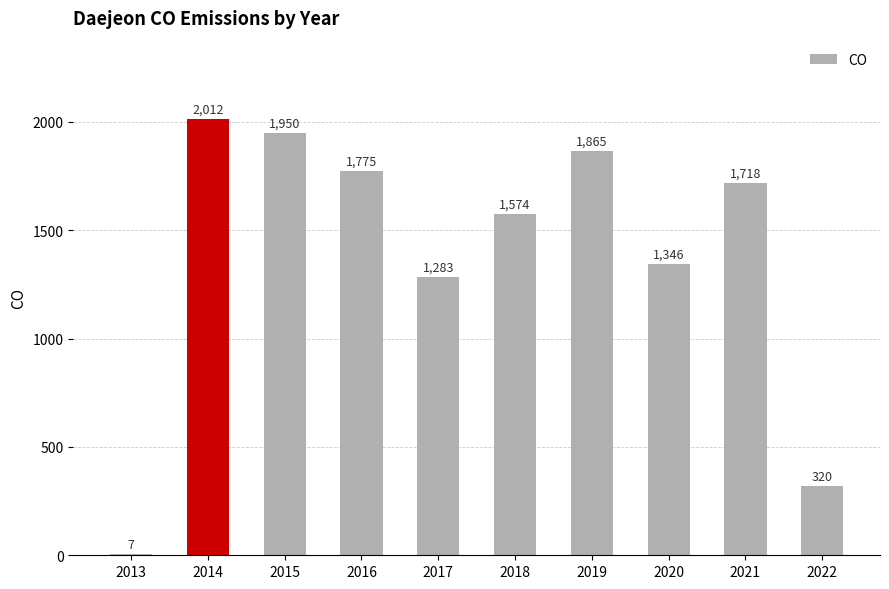

What is the change in value from 2017 to 2019?

+582